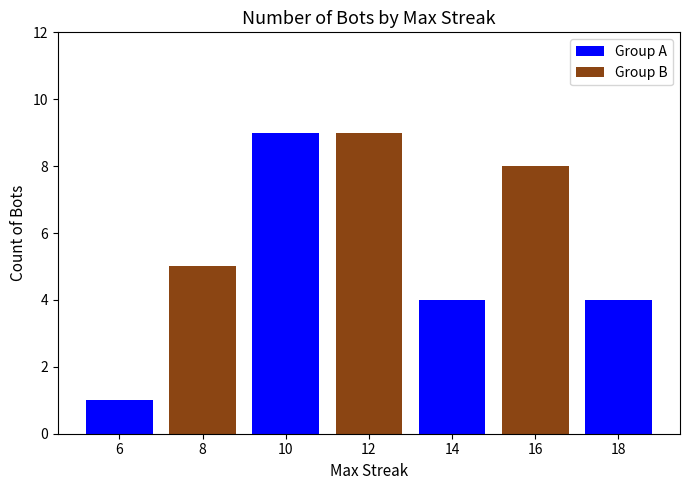

Are the bars horizontal?

No